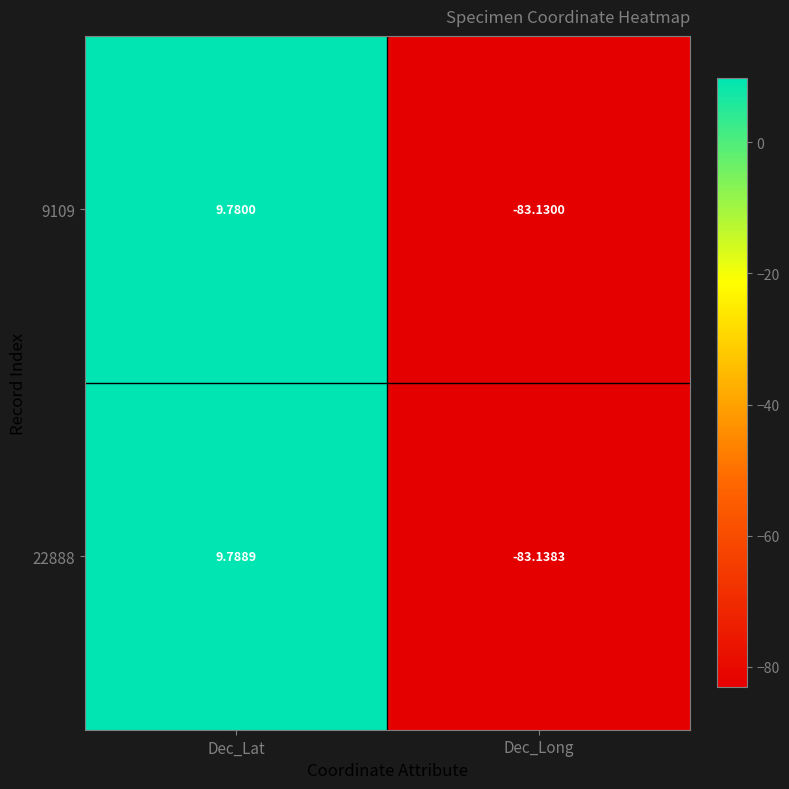

How many positive values does the 22888 series have?

1